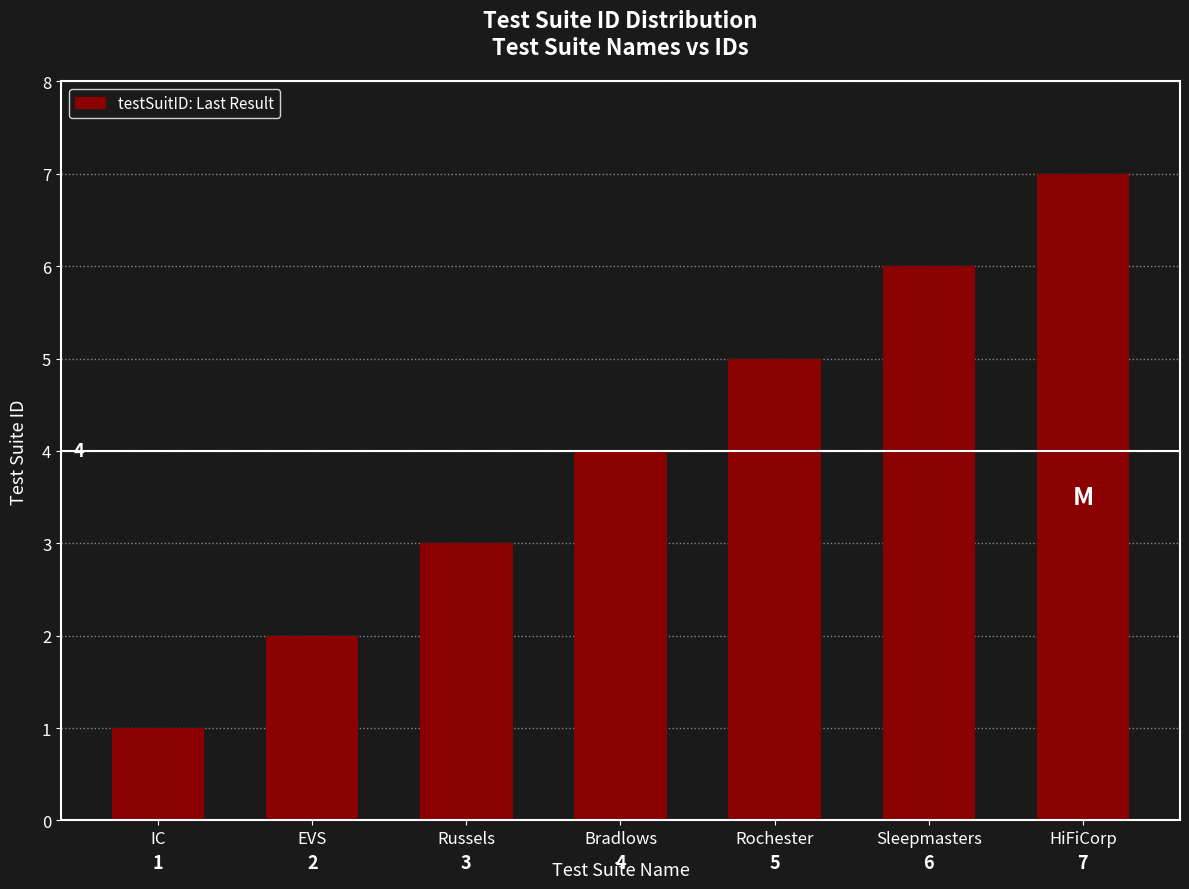

What is the greatest value displayed?

7